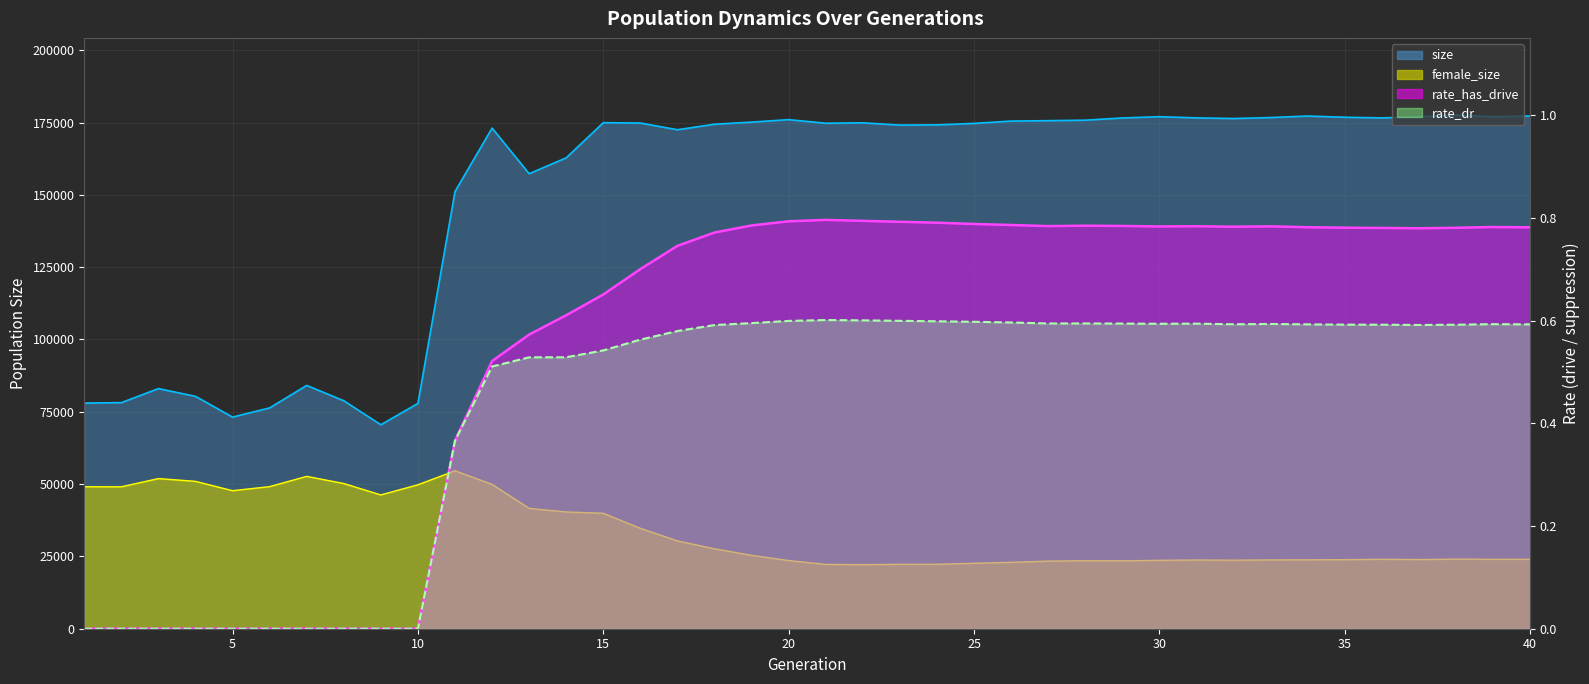

Between 34 and 32, which is larger?

34